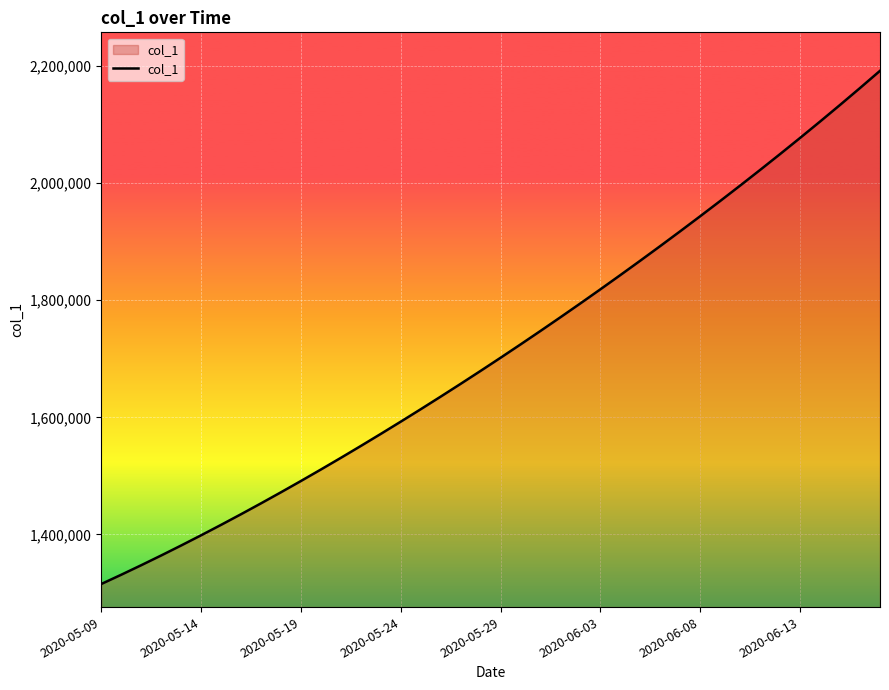

What is the smallest value displayed?

1315099.0